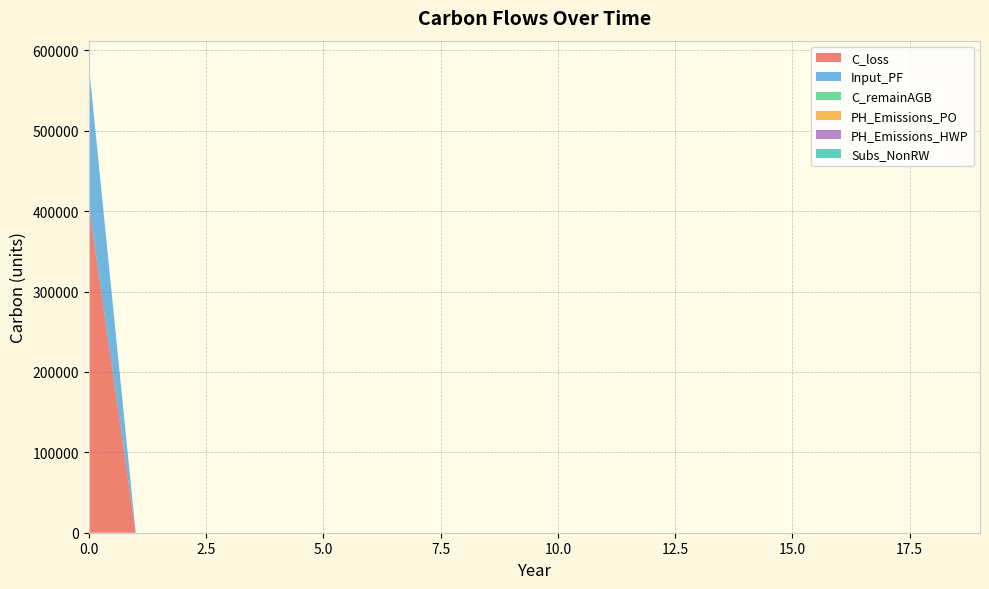

Reading left to right, transcribe all the data shown in this chart.

C_loss: 407991.2	0.0	0.0	0.0	0.0	0.0	0.0	0.0	0.0	0.0	0.0	0.0	0.0	0.0	0.0	0.0	0.0	0.0	0.0	0.0
Input_PF: 174853.4	0.0	0.0	0.0	0.0	0.0	0.0	0.0	0.0	0.0	0.0	0.0	0.0	0.0	0.0	0.0	0.0	0.0	0.0	0.0
C_remainAGB: 0.0	0.0	0.0	0.0	0.0	0.0	0.0	0.0	0.0	0.0	0.0	0.0	0.0	0.0	0.0	0.0	0.0	0.0	0.0	0.0
PH_Emissions_PO: 0.0	0.0	0.0	0.0	0.0	0.0	0.0	0.0	0.0	0.0	0.0	0.0	0.0	0.0	0.0	0.0	0.0	0.0	0.0	0.0
PH_Emissions_HWP: 0.0	0.0	0.0	0.0	0.0	0.0	0.0	0.0	0.0	0.0	0.0	0.0	0.0	0.0	0.0	0.0	0.0	0.0	0.0	0.0
Subs_NonRW: 0.0	0.0	0.0	0.0	0.0	0.0	0.0	0.0	0.0	0.0	0.0	0.0	0.0	0.0	0.0	0.0	0.0	0.0	0.0	0.0